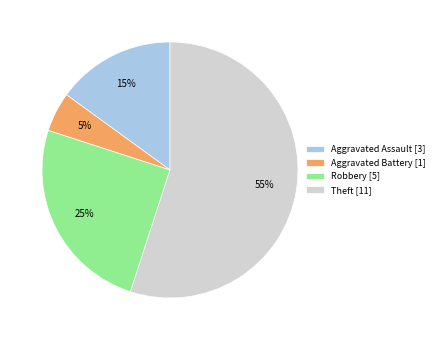

To the nearest percent, what percentage of the pie is Robbery?

25%